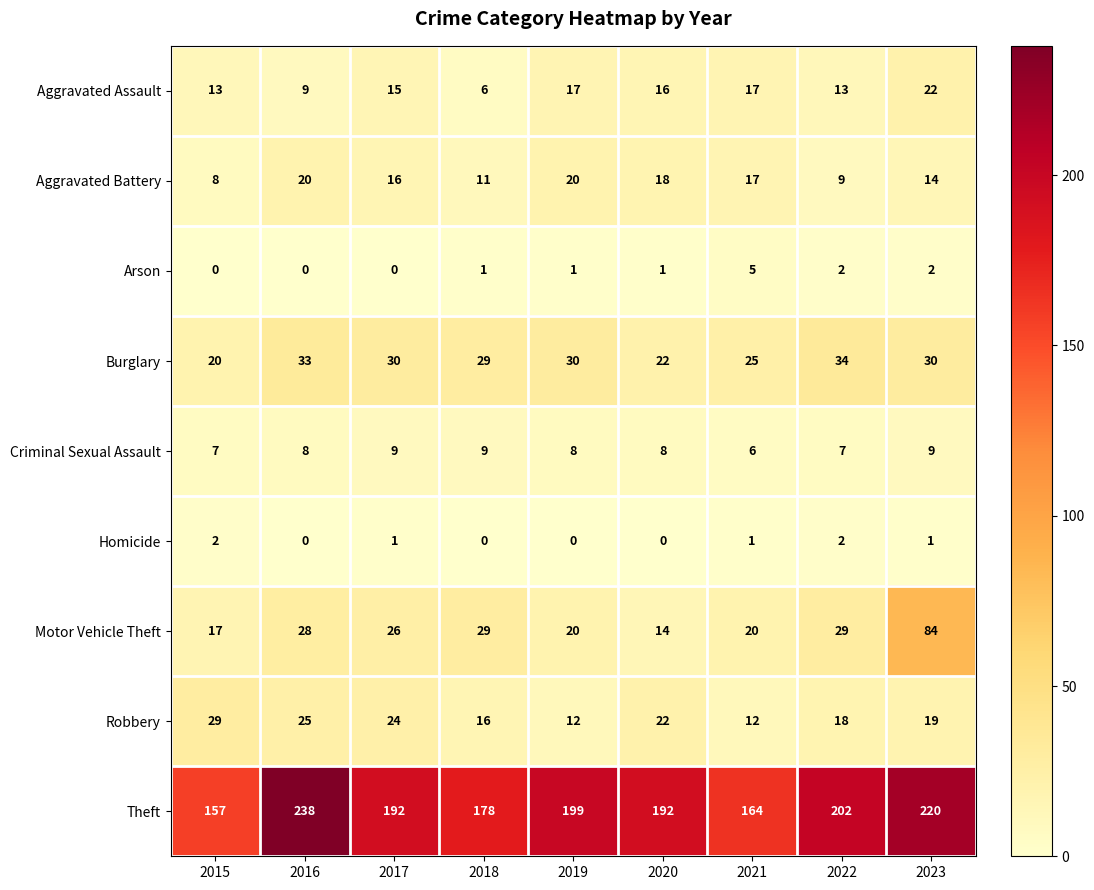

How many categories are shown in the chart?

9